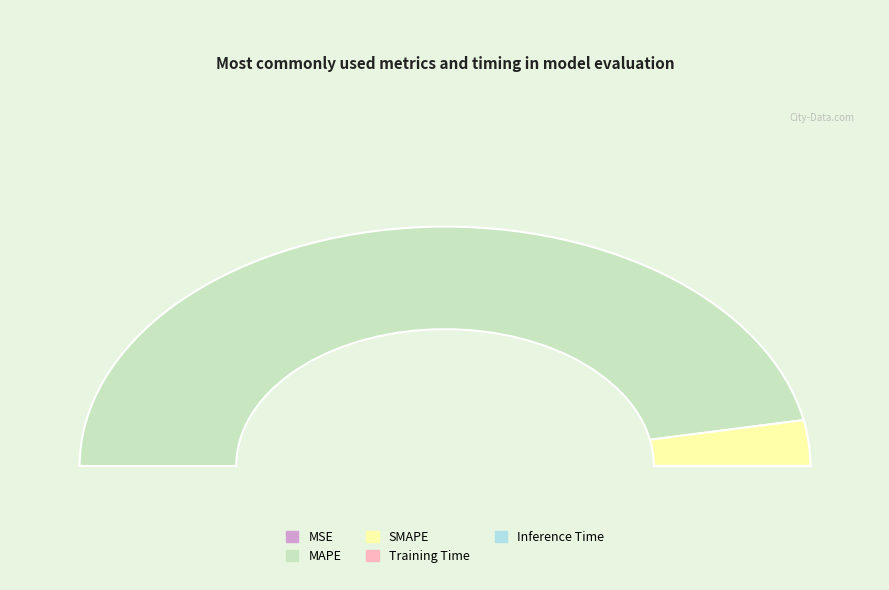

True or false: MAPE accounts for 94% of the total.

True